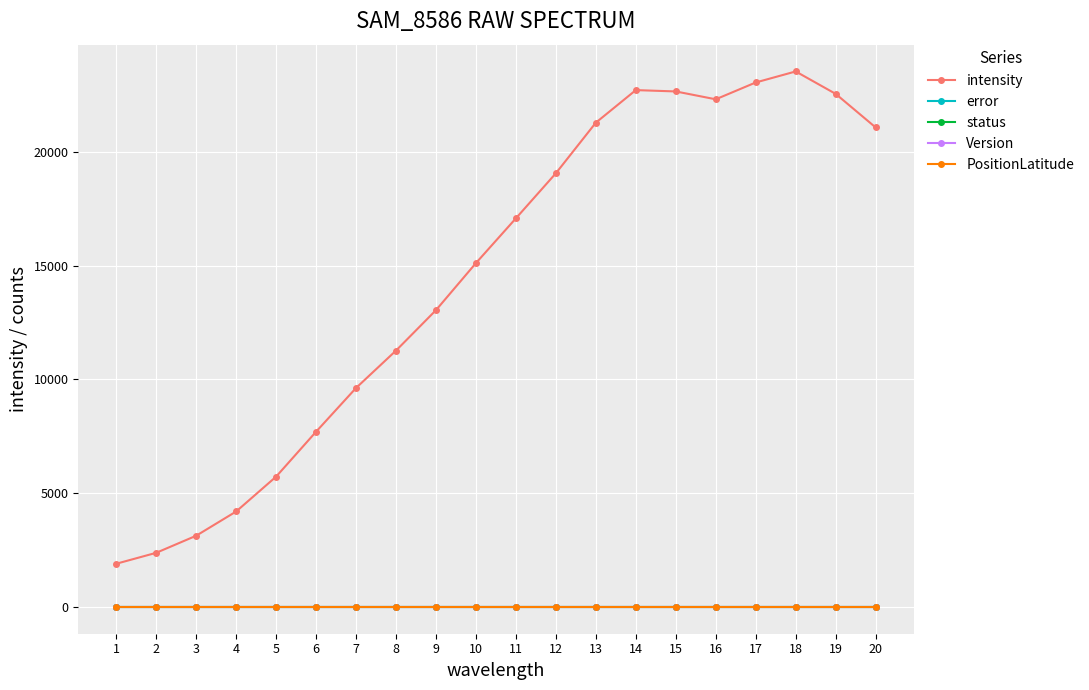

At which category does intensity reach its first local valley?

16